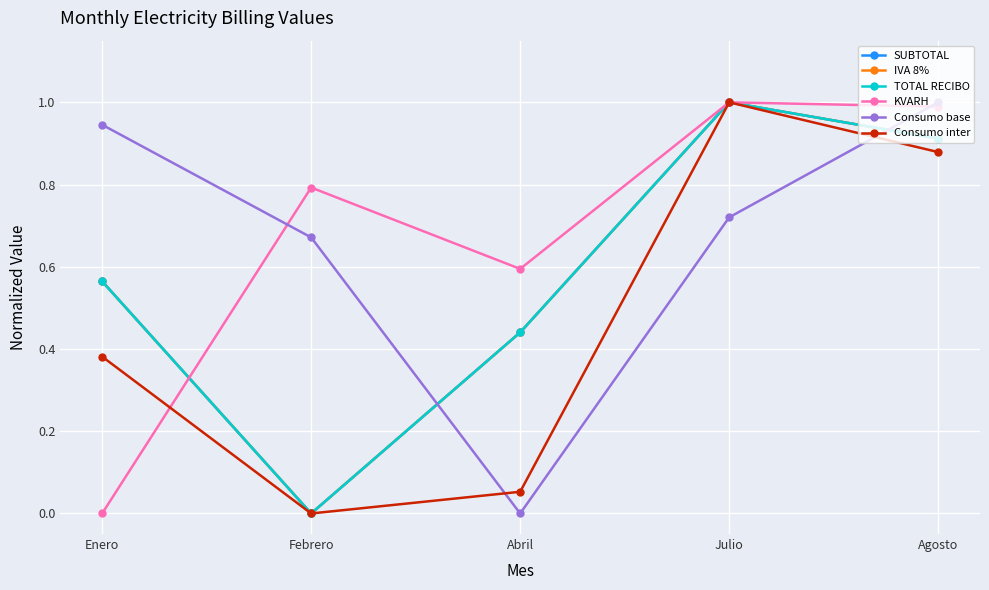

Where is the first local minimum for Consumo inter?

Febrero